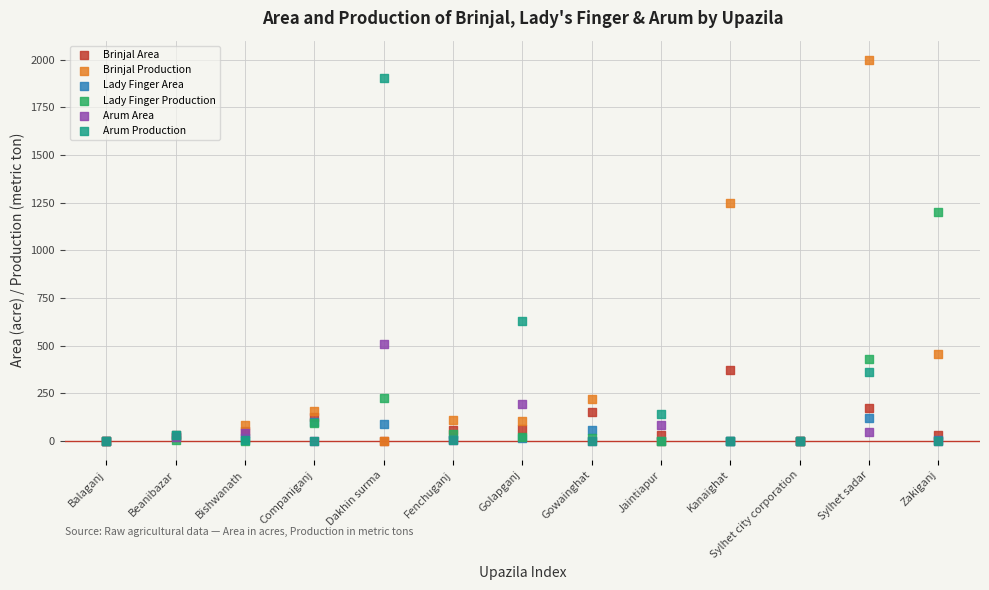

In the Lady Finger Production series, what Y value is closest to 600?

432.0